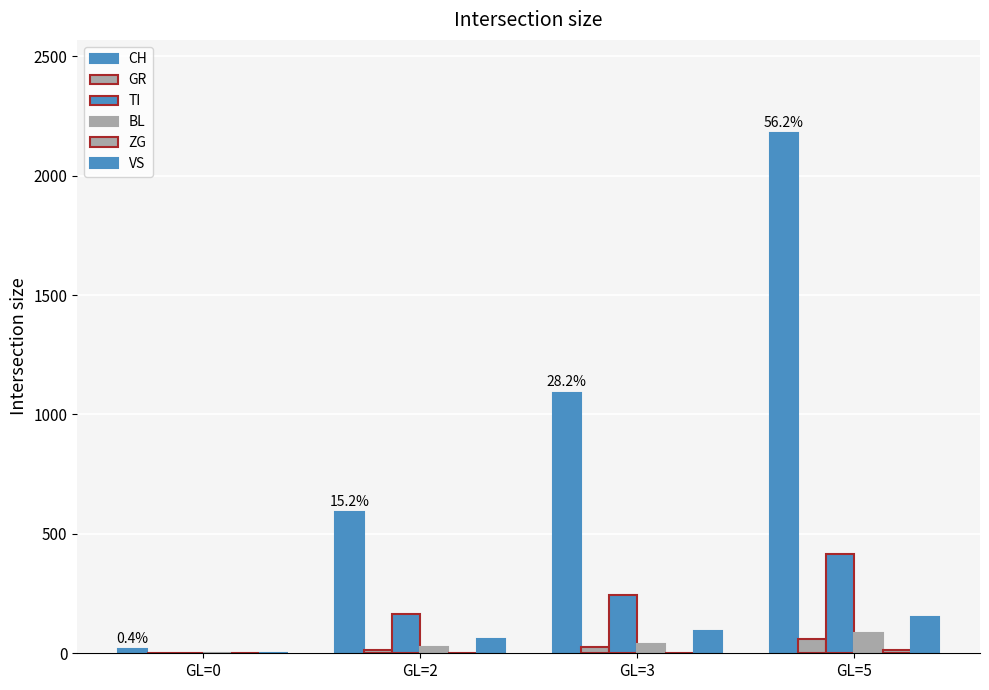

Rank the series by their maximum value, from lowest to highest.

ZG, GR, BL, VS, TI, CH